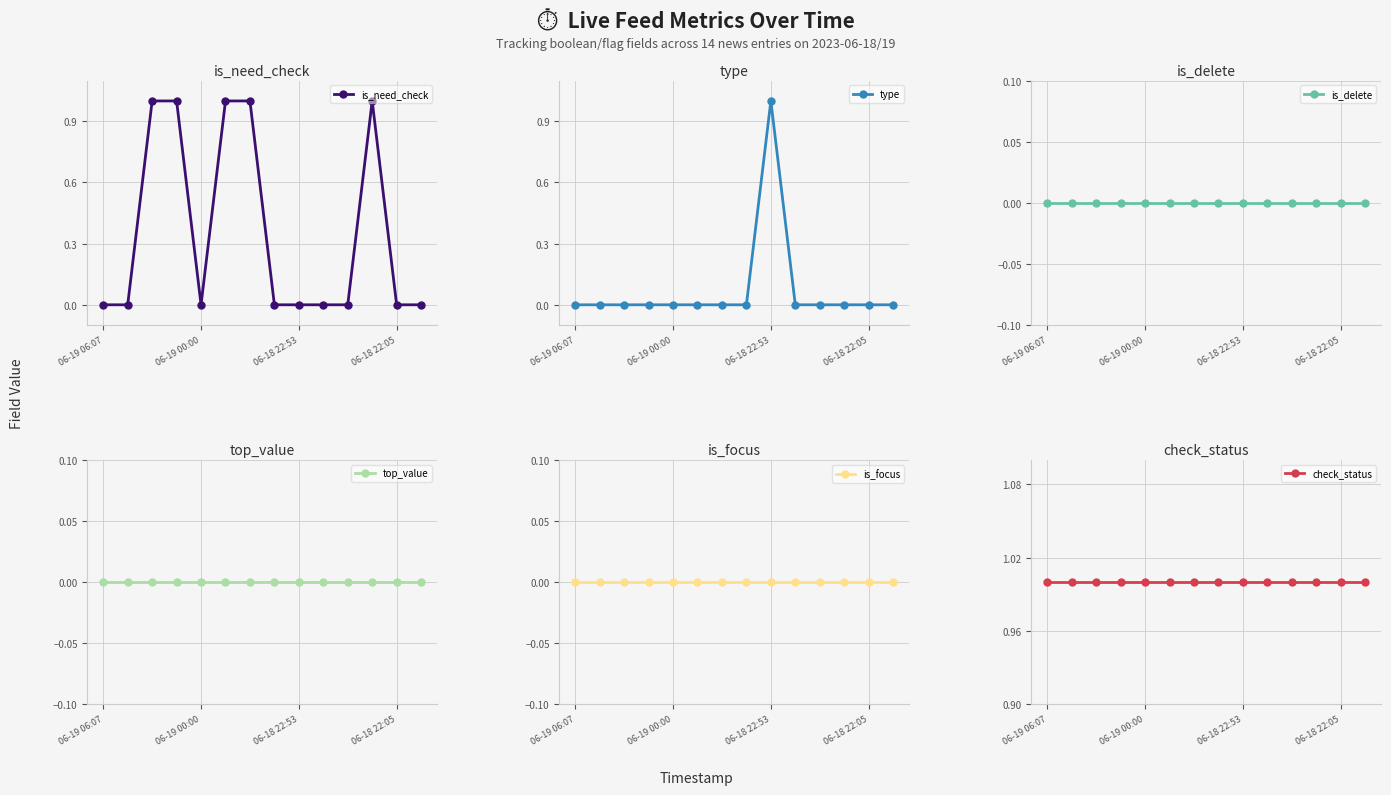

How many lines are shown in the chart?

6